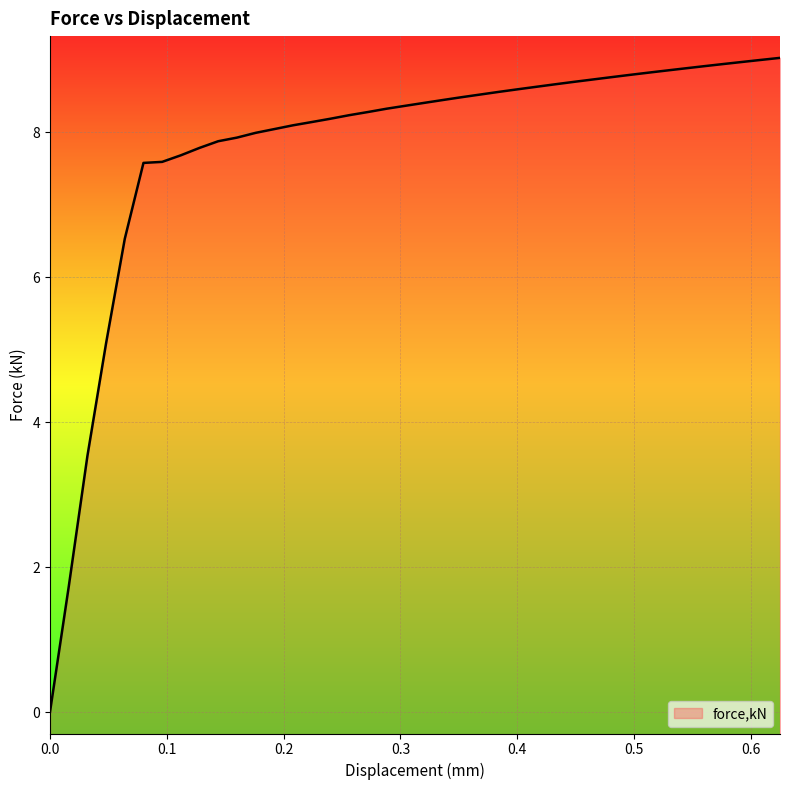

List the labels in order of value, largest first.

0.624854, 0.608826, 0.592794, 0.576763, 0.56073, 0.544699, 0.528668, 0.512636, 0.496605, 0.480577, 0.464545, 0.448513, 0.432482, 0.416451, 0.400419, 0.384387, 0.368356, 0.352328, 0.336296, 0.320265, 0.304234, 0.288202, 0.27217, 0.256139, 0.240111, 0.224079, 0.208048, 0.192016, 0.175985, 0.159953, 0.143952, 0.127959, 0.111966, 0.0959768, 0.0799837, 0.0639906, 0.0479975, 0.0320044, 0.0159997, 0